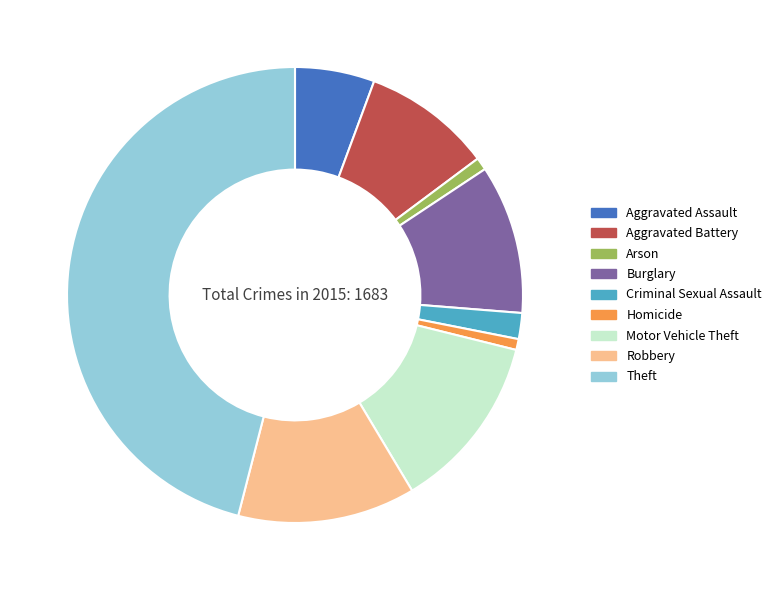

Is it true that Homicide is 11% of the pie?

False